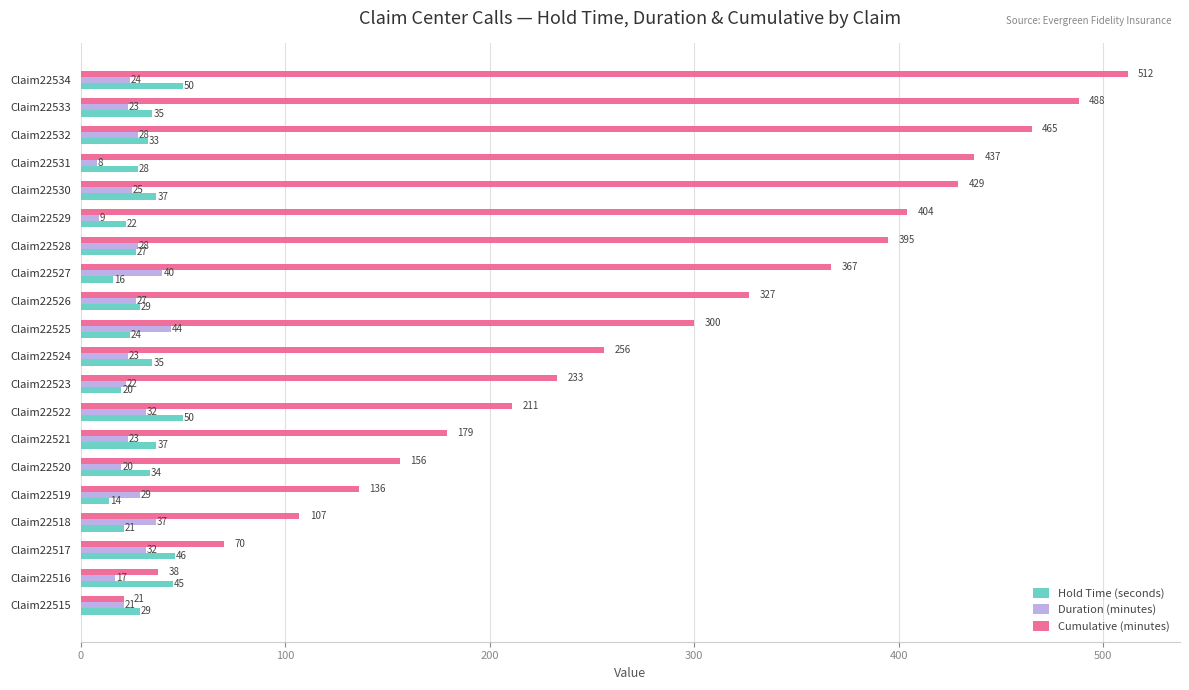

What are all the series names shown in the legend?

Hold Time (seconds), Duration (minutes), Cumulative (minutes)